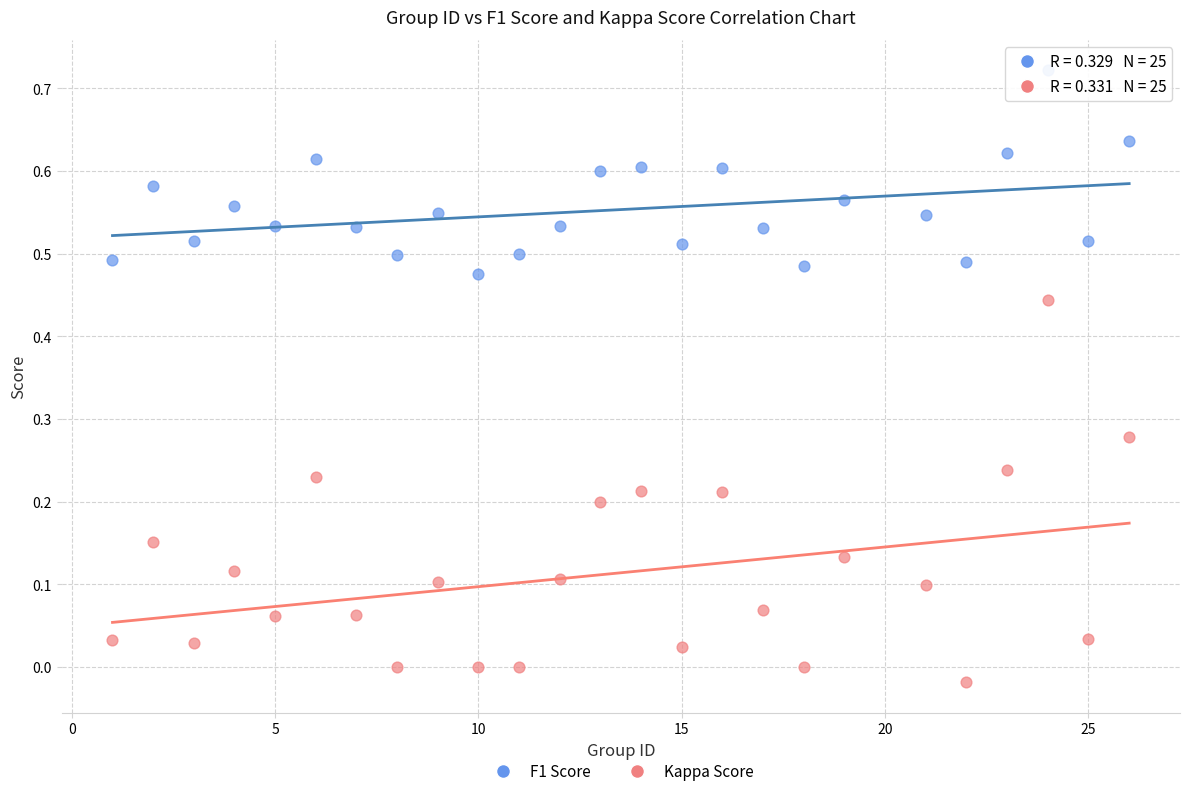

Which series contains the highest Y value?

F1 Score